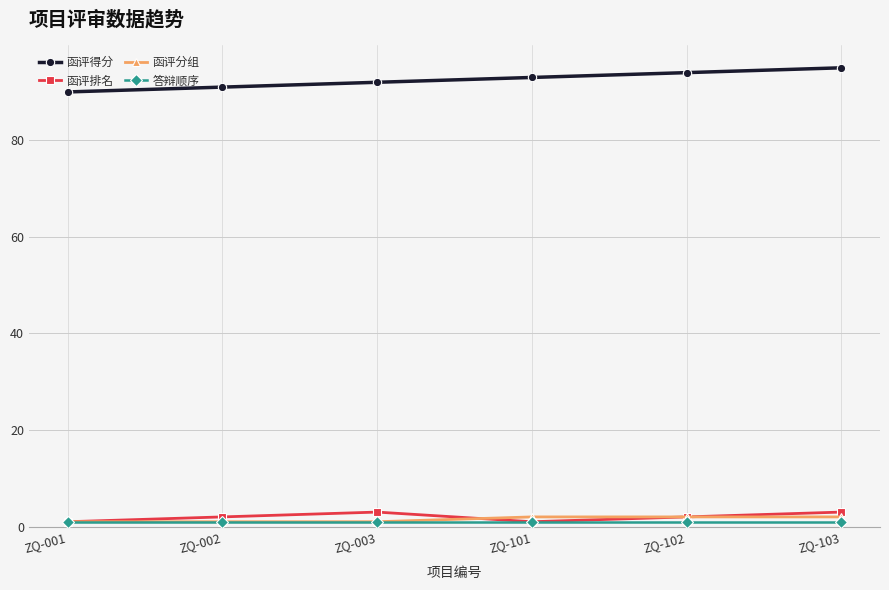

Which series has the largest range (max minus min)?

函评得分